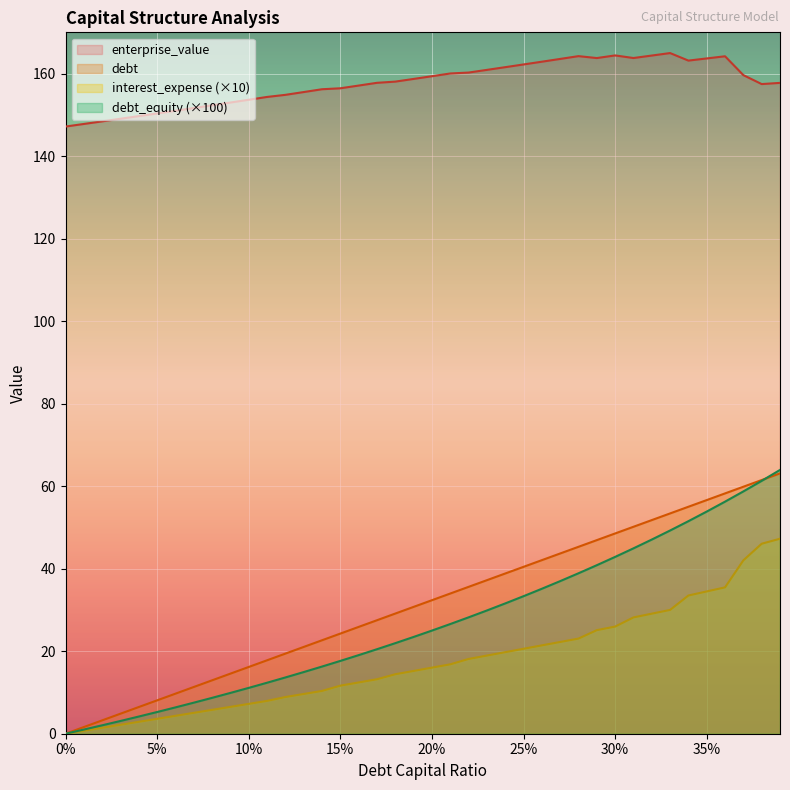

What is the total value across all series at 0.38?

326.3